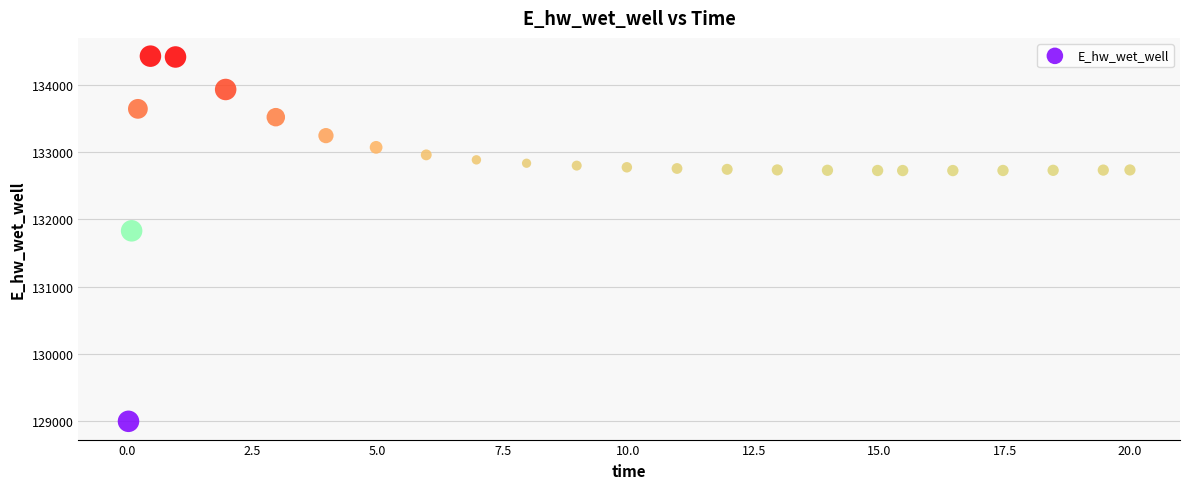

What Y value in the scatter plot is closest to 131712?

131829.8